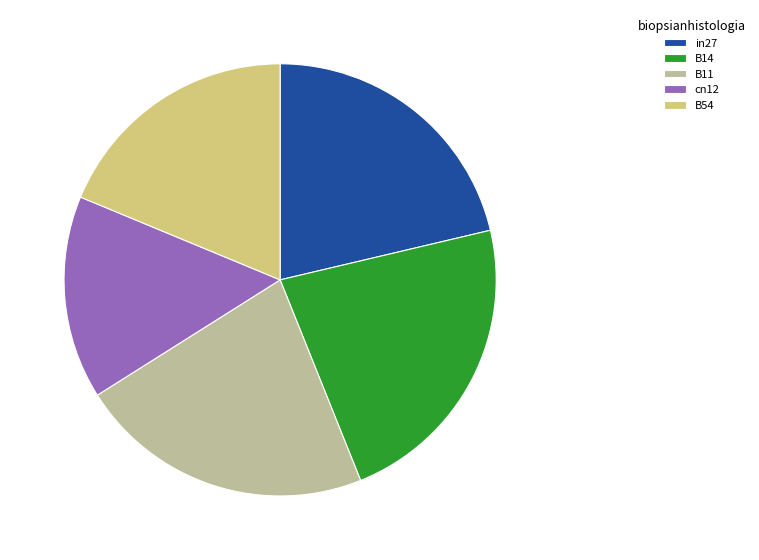

Is it true that cn12 is 27% of the pie?

False